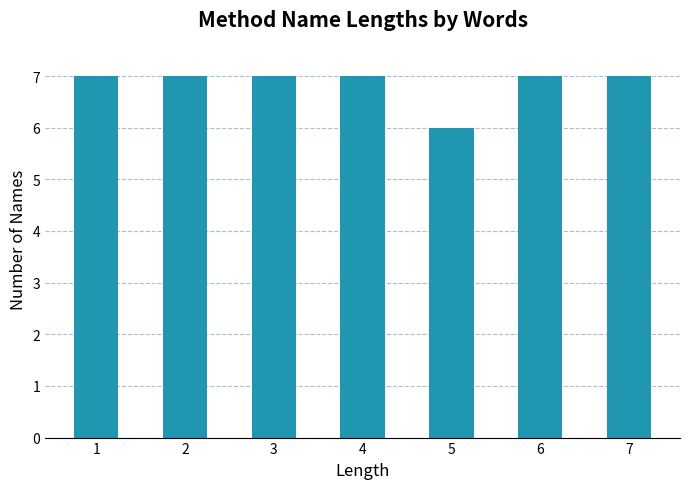

Reading left to right, list all the values displayed in this chart.

7	7	7	7	6	7	7